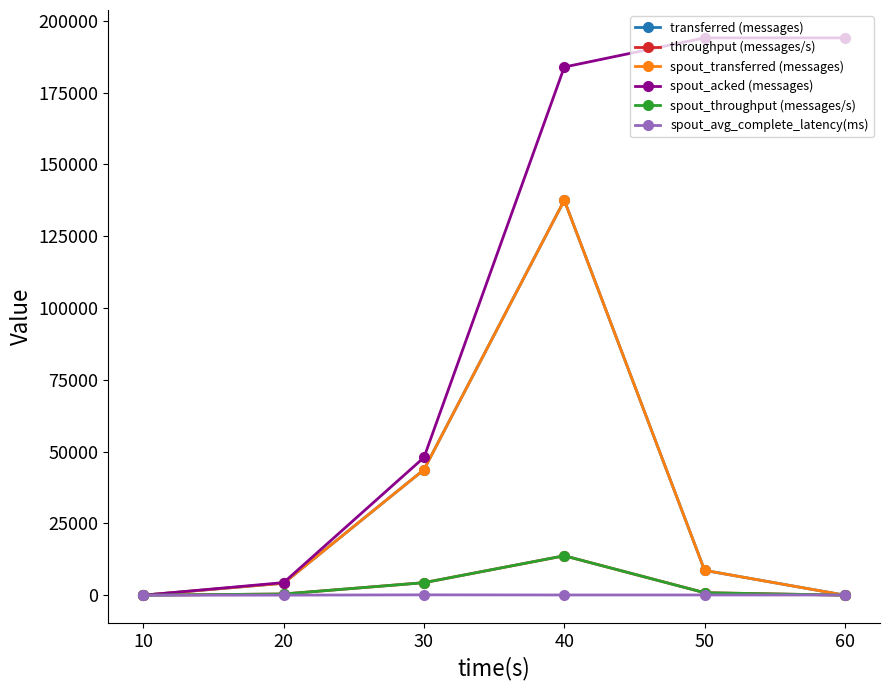

Is this an area chart (filled region under the line)?

No